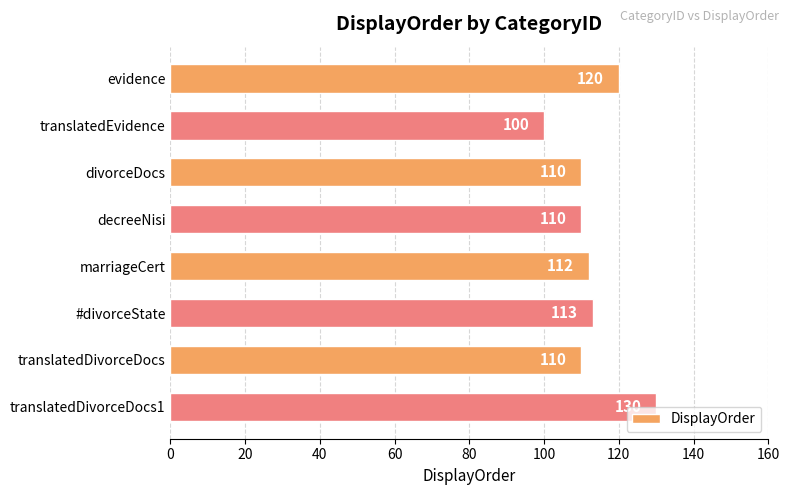

Which category has the lowest value across all series?

translatedEvidence